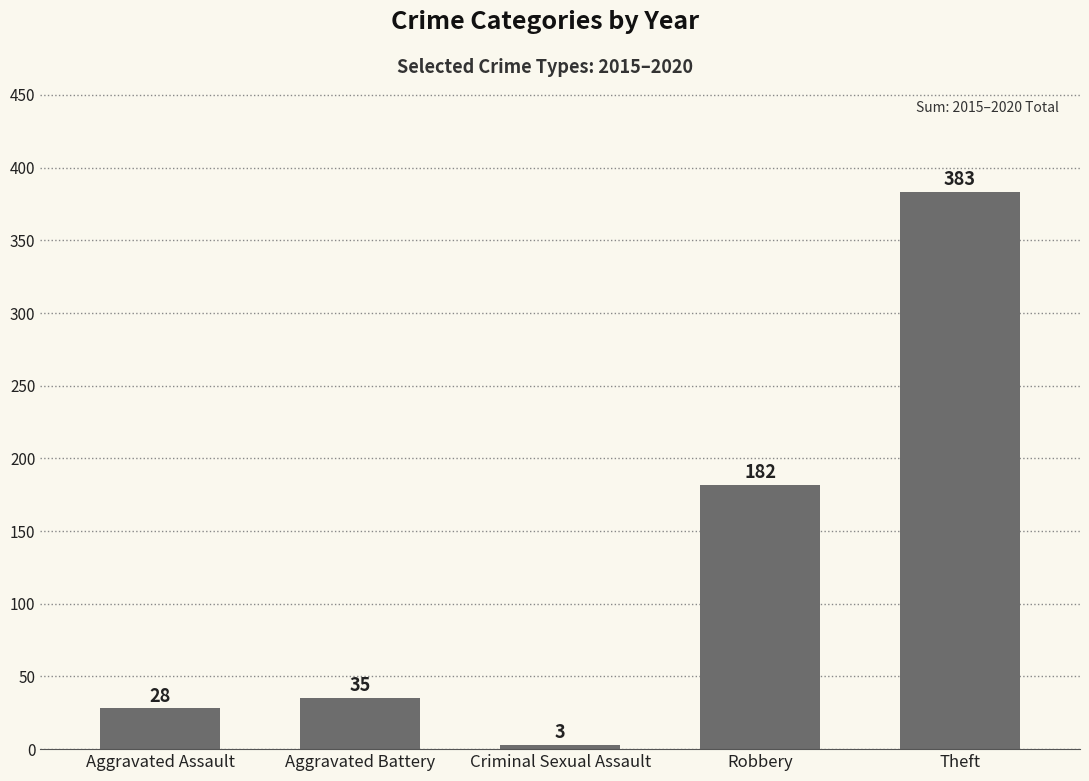

Read the value at Theft, to the nearest 10.

380